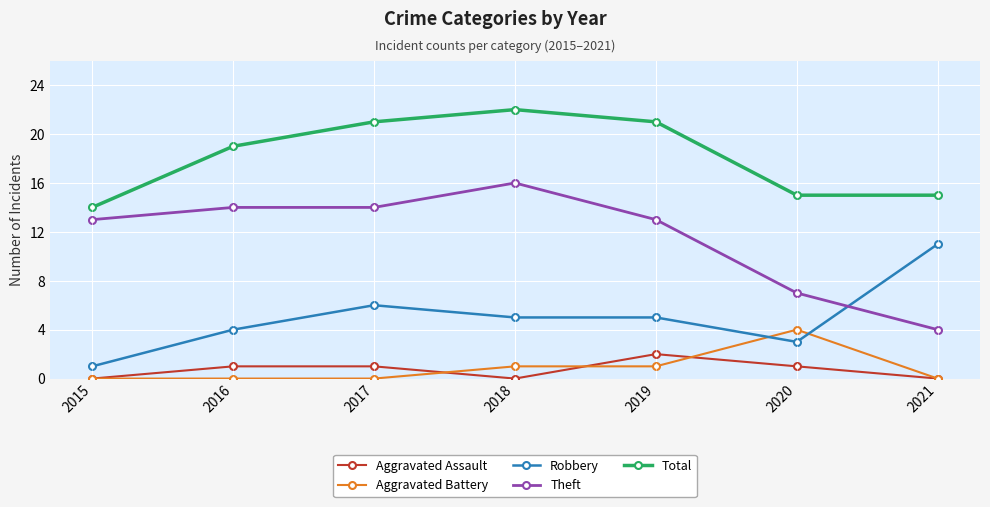

What is the total value across all series at 2020?

30